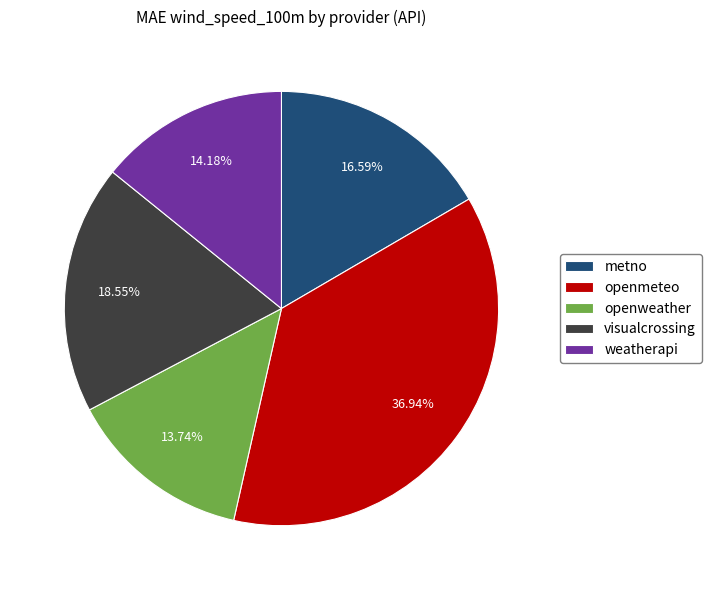

To the nearest percent, what is the average slice percentage?

20%